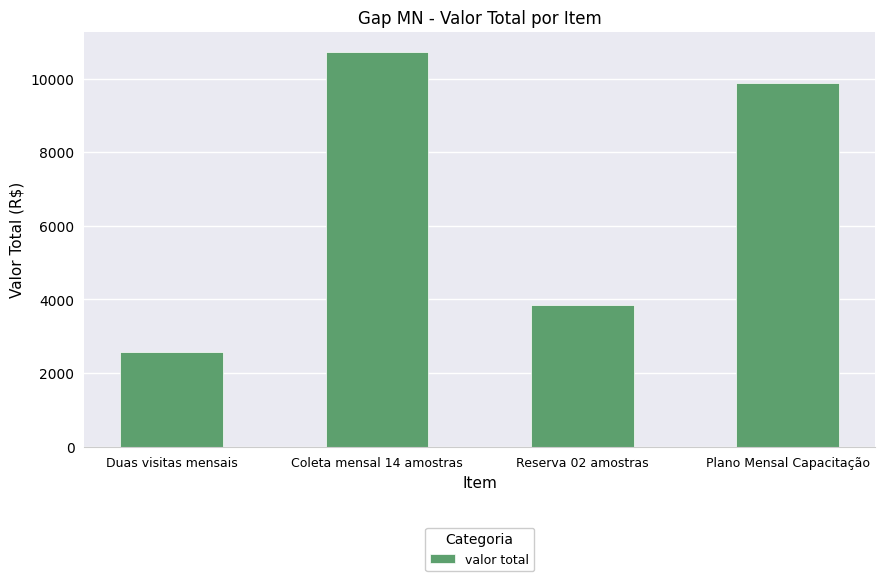

What position from the left is Duas visitas mensais?

1